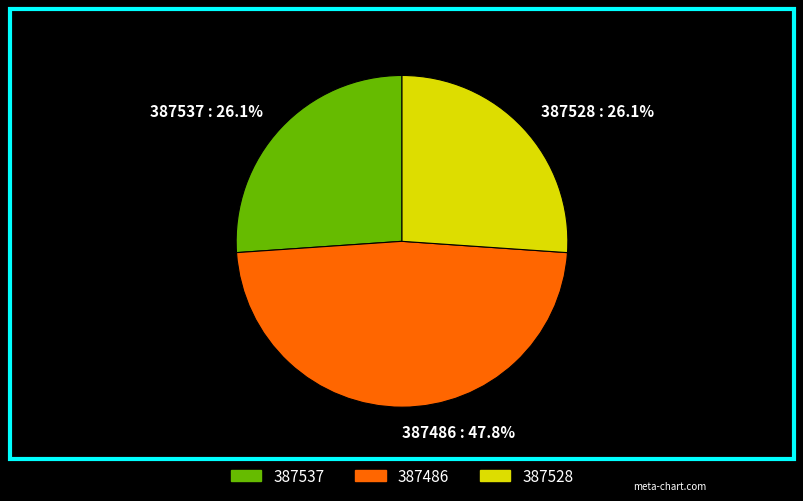

How many slices are in this pie chart?

3